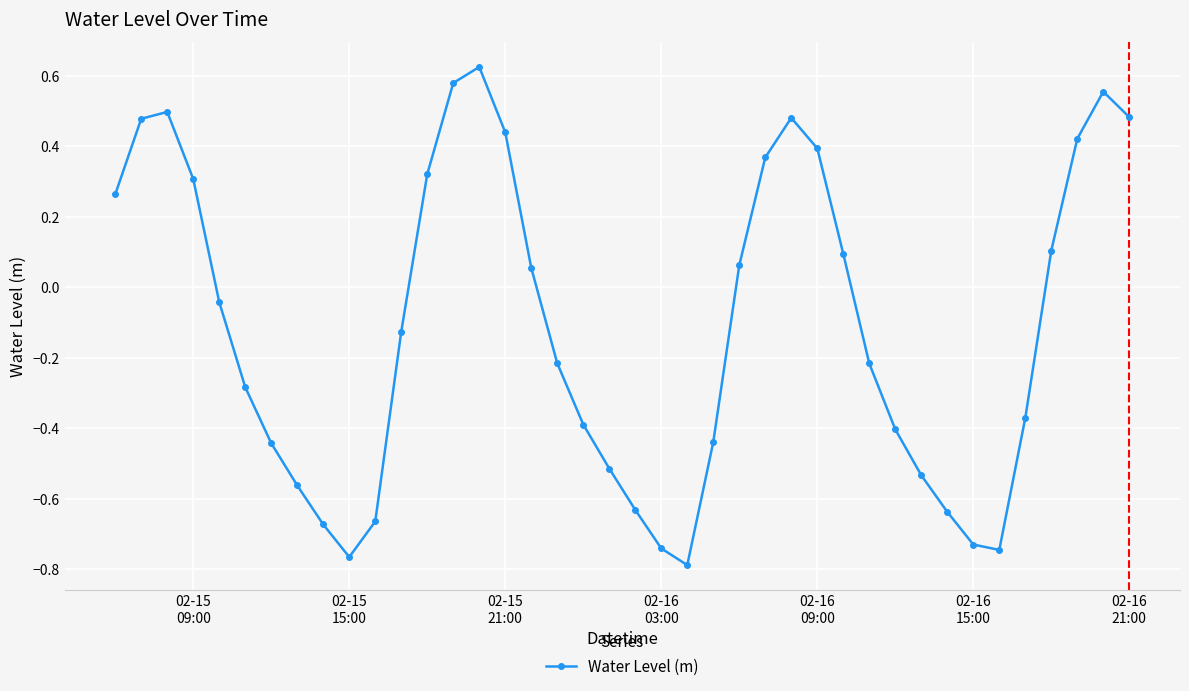

What is the sum of all values?

-4.4